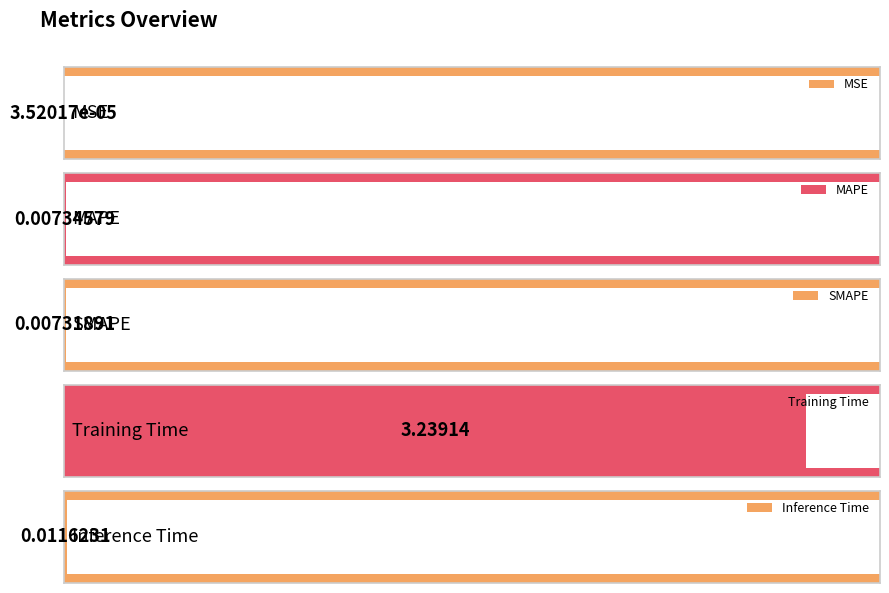

Which has a higher value, MAPE or MSE?

MAPE